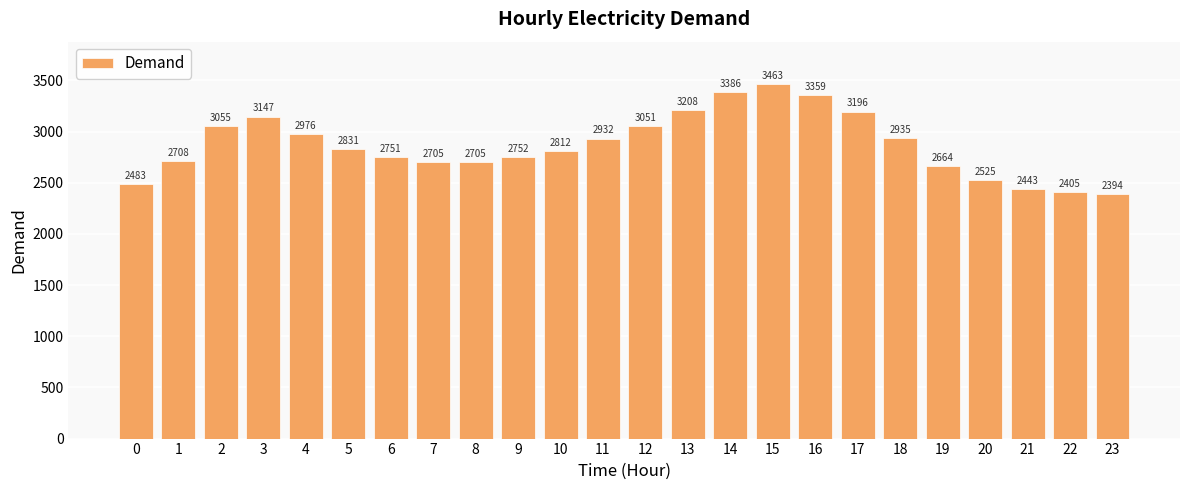

The chart shows a value of 2483 at 0. True or false?

True